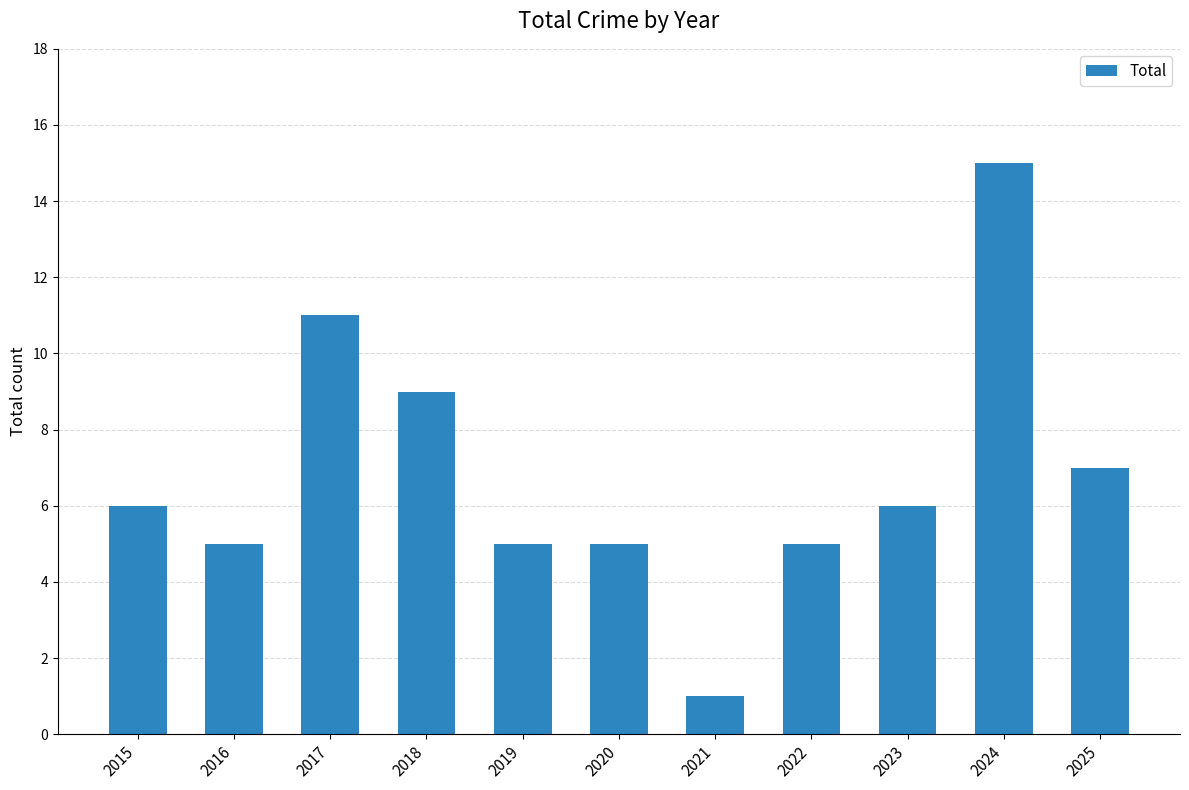

What is the change in value from 2021 to 2025?

+6